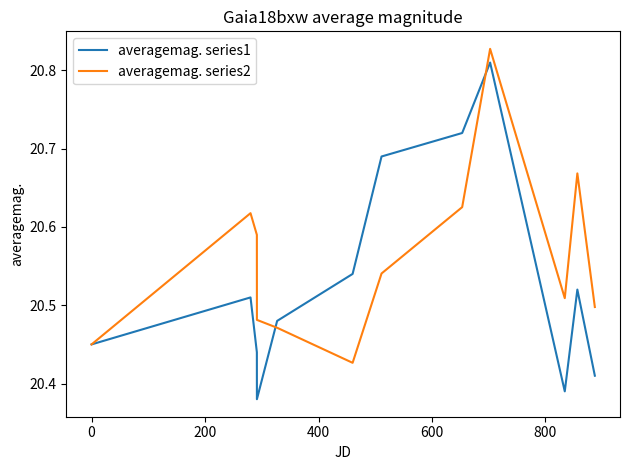

Is this an area chart (filled region under the line)?

No